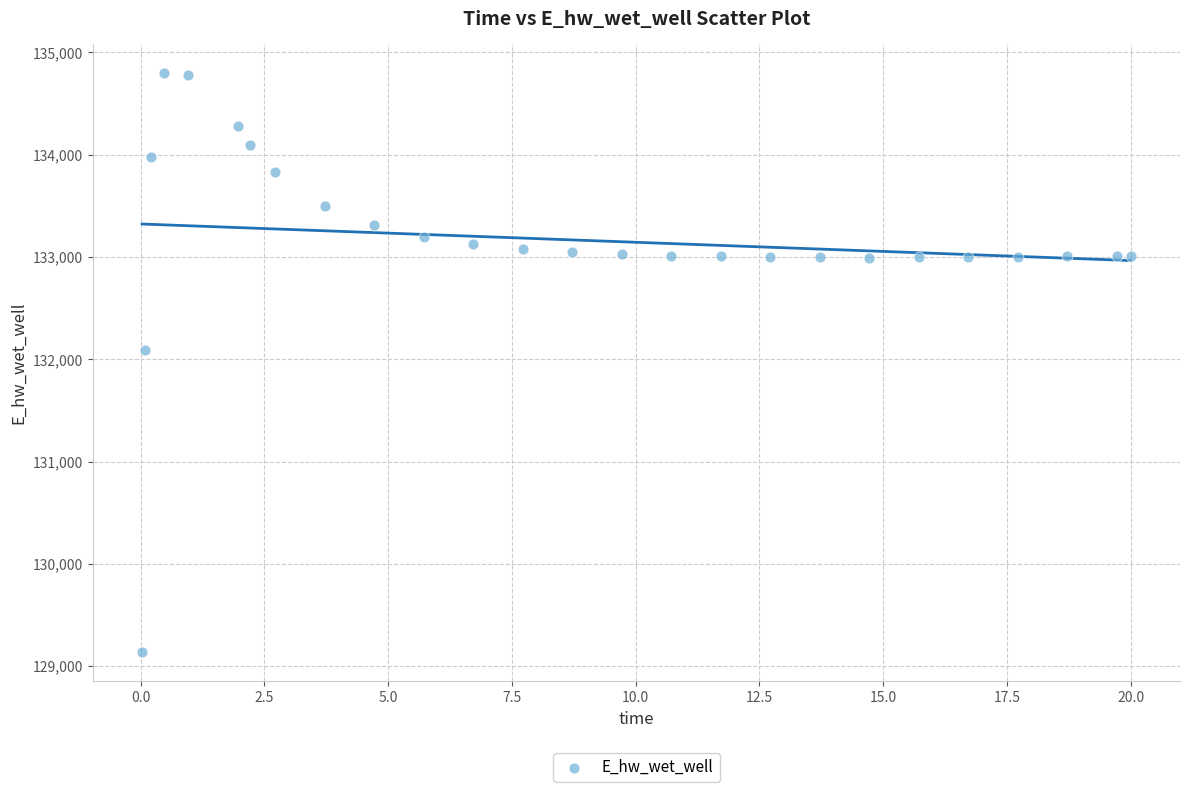

What is the range of Y values (max minus min)?

5663.4